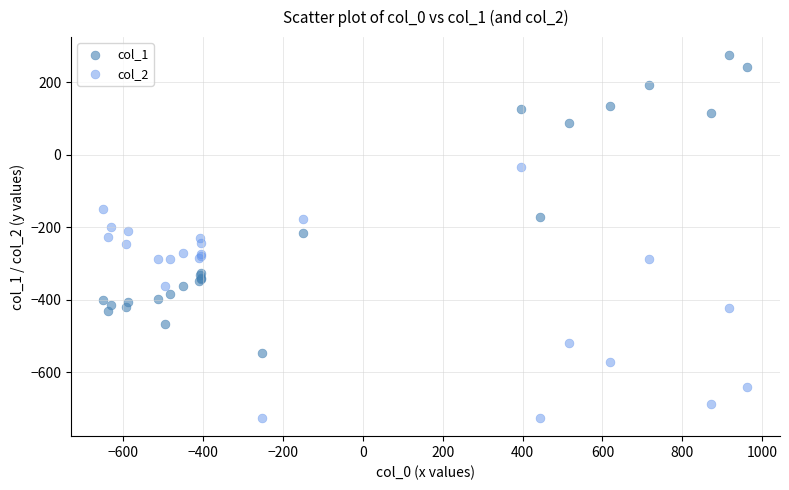

Which series contains the highest Y value?

col_1